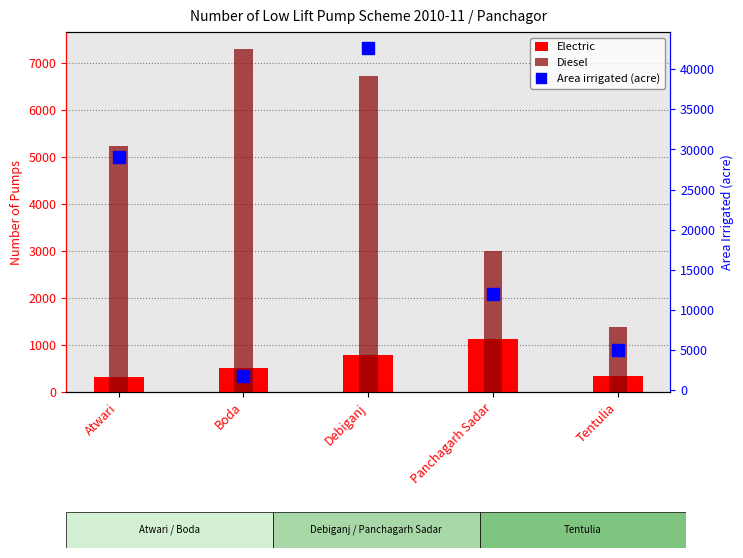

What are all the series names shown in the legend?

Electric, Diesel, Area irrigated (acre)